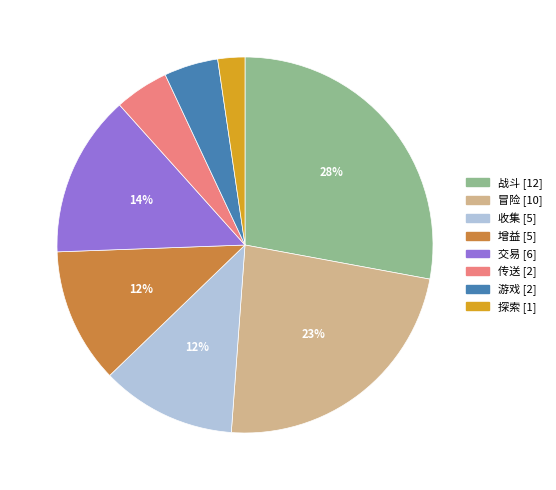

Does 传送 represent more than half of the total?

No